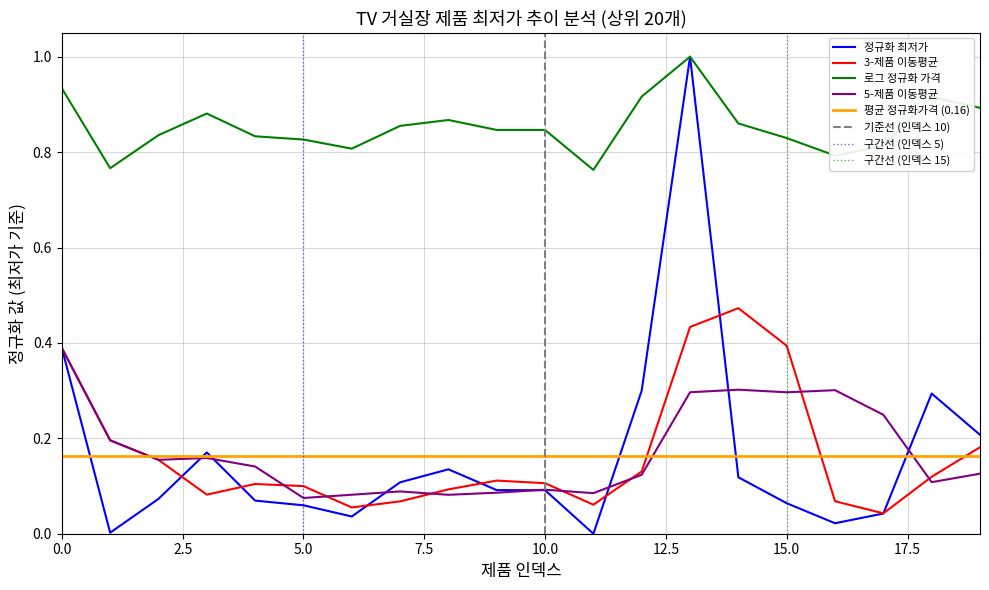

List the labels in order of value, smallest first.

11, 1, 16, 6, 17, 5, 15, 4, 2, 10, 9, 7, 14, 8, 3, 19, 18, 12, 0, 13